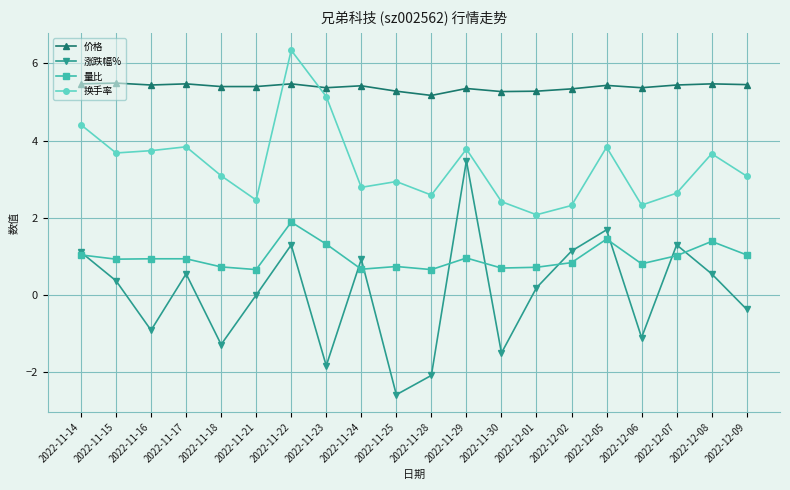

True or false: 价格 has a value of 5.4 at 2022-12-06.

True